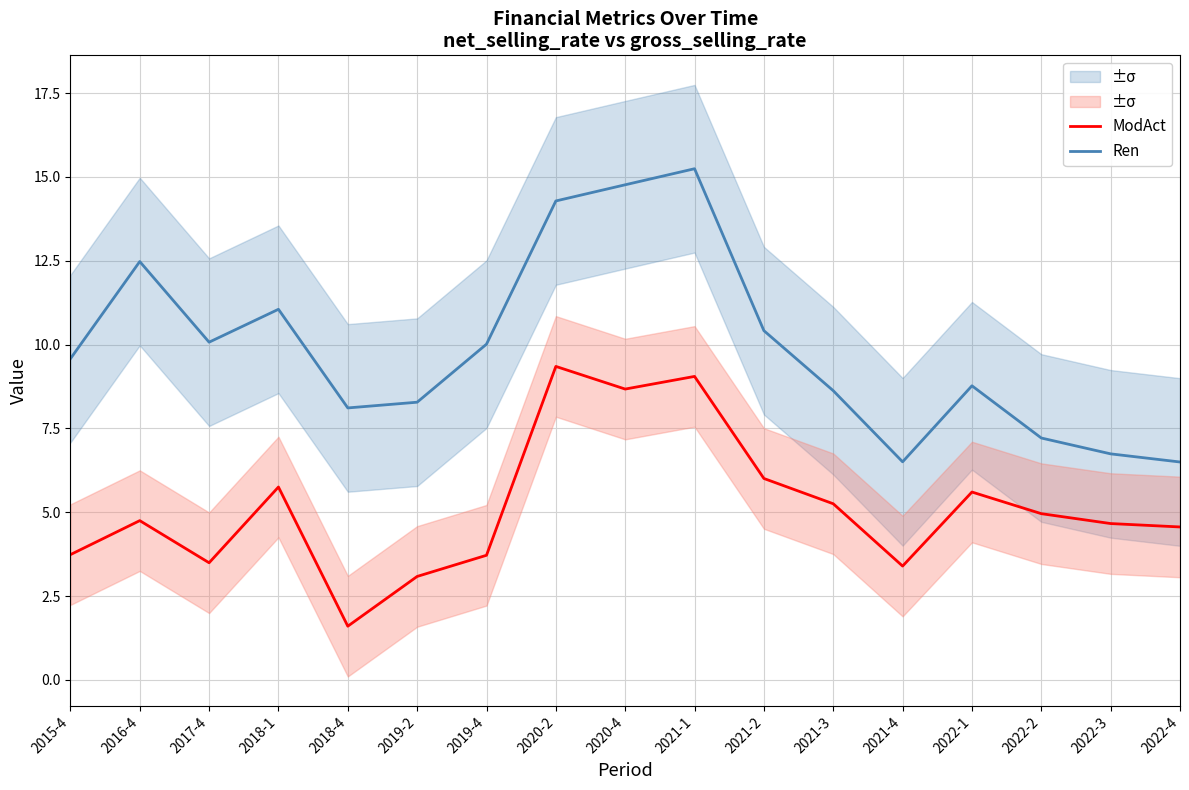

True or false: Ren has more than 1 points higher than both neighbors.

True